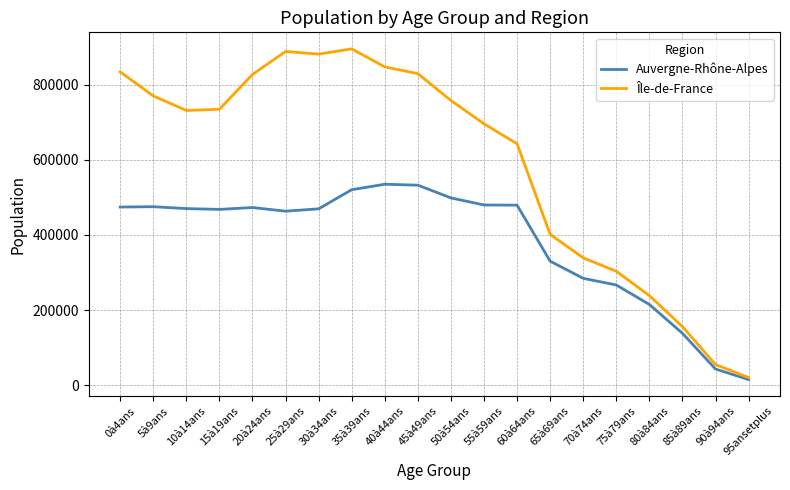

What is the difference between the highest and lowest values at 65à69ans?

71403